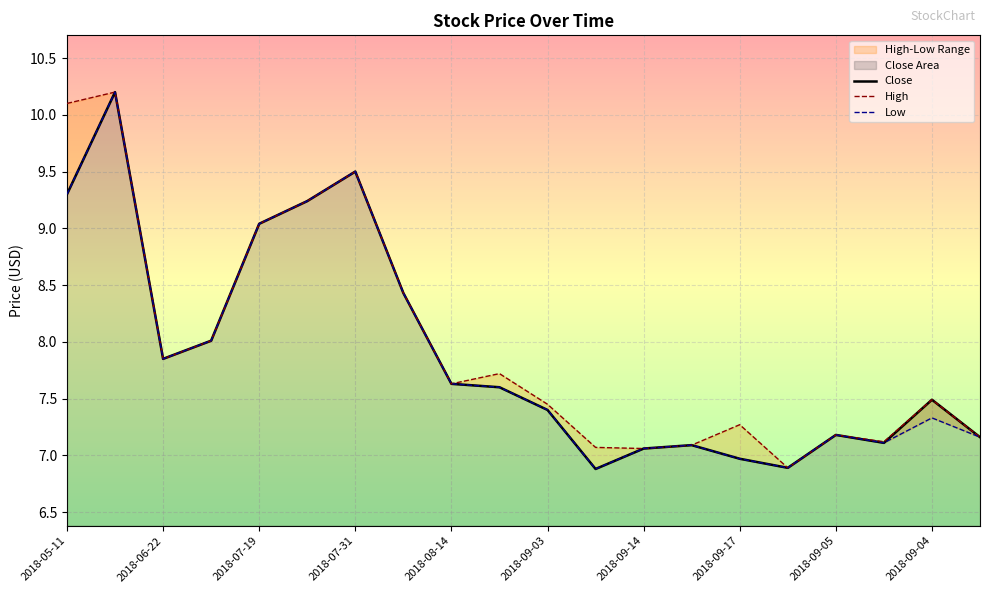

Rank the series at 2018-09-04 from lowest to highest value.

Low, Close, High